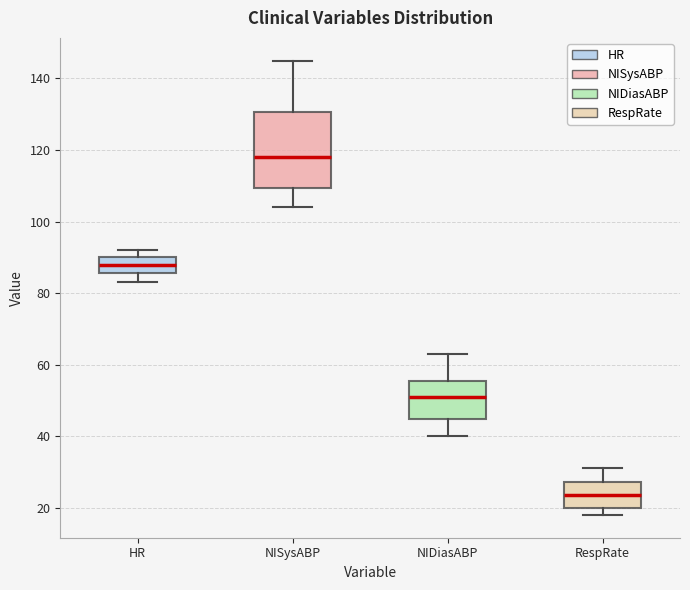

Reading left to right, transcribe this box plot: for each box, give where its median line is, the range the box spans, and where its two whiskers end, as read against the y-axis. The values are not printed on the chart, so give them approximately, as read against the axis.

HR: median 88, box 86 to 90, whiskers 84 to 92
NISysABP: median 118, box 110 to 130, whiskers 104 to 146
NIDiasABP: median 52, box 44 to 56, whiskers 40 to 64
RespRate: median 24, box 20 to 28, whiskers 18 to 32